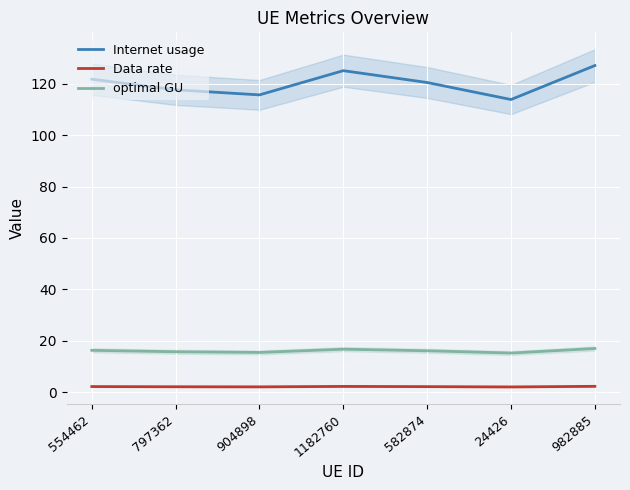

What is the label of the 3rd point from the left?

904898